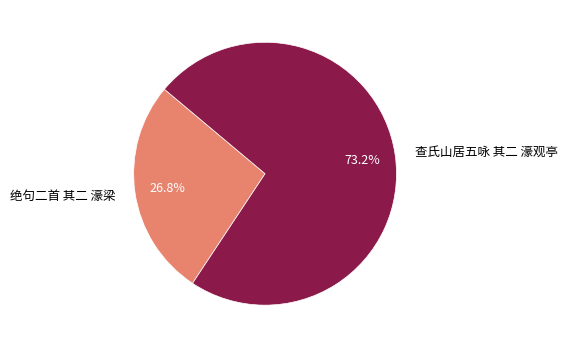

Is 查氏山居五咏 其二 濠观亭 the majority of the pie?

Yes